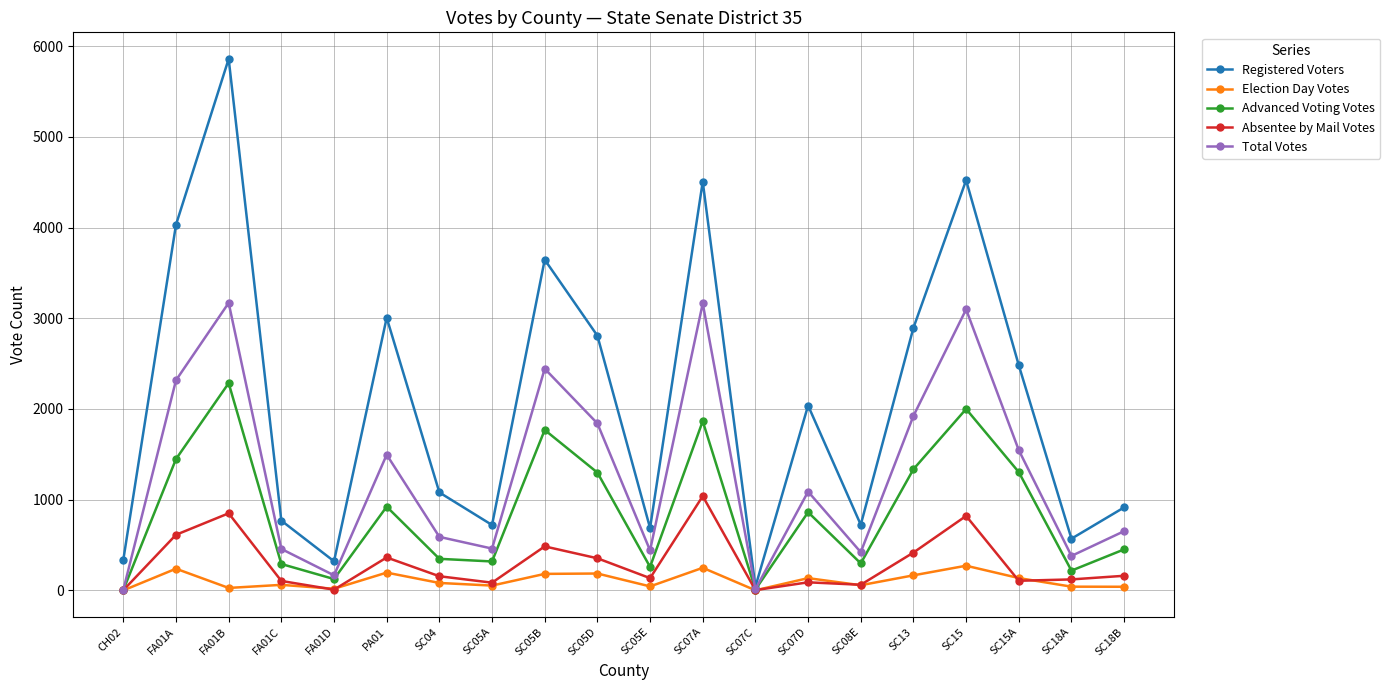

What is the maximum value shown in the chart?

5860